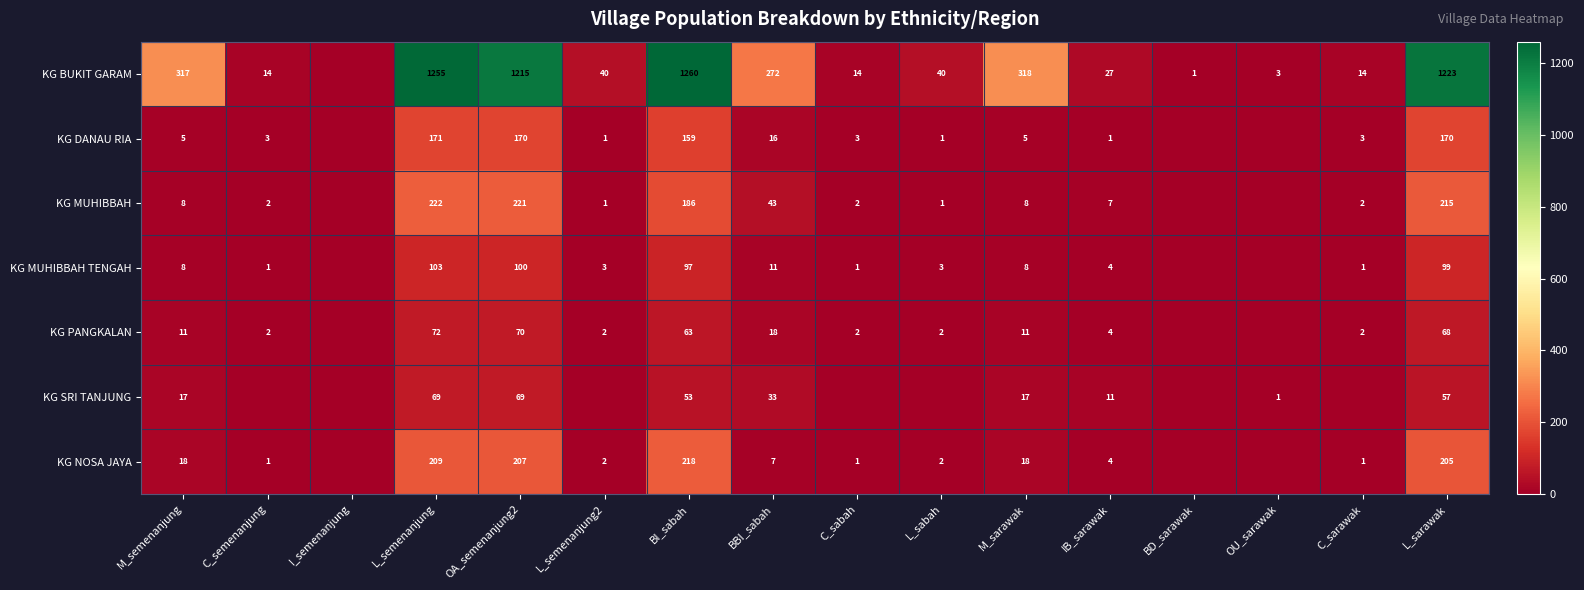

Which series changed the most between L_semenanjung and M_sarawak?

KG BUKIT GARAM